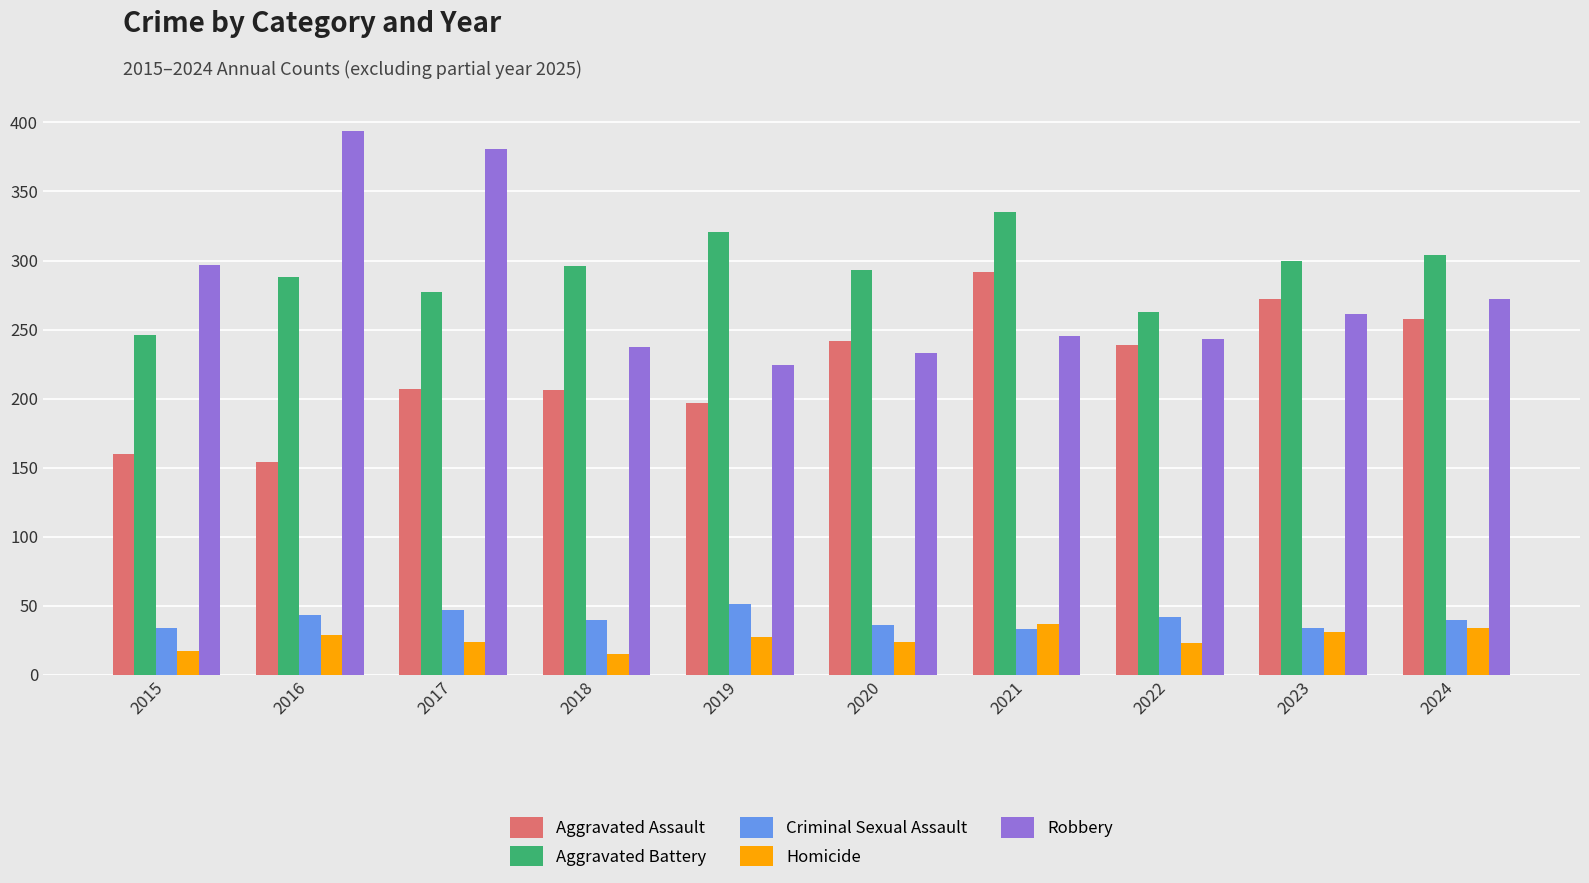

What are all the series names shown in the legend?

Aggravated Assault, Aggravated Battery, Criminal Sexual Assault, Homicide, Robbery